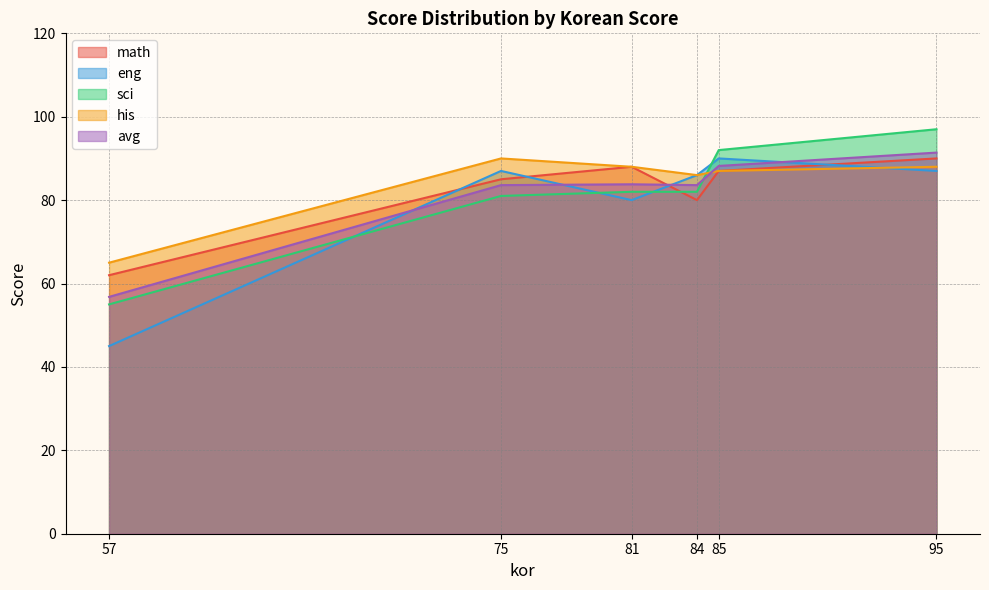

Which series has the largest range (max minus min)?

eng